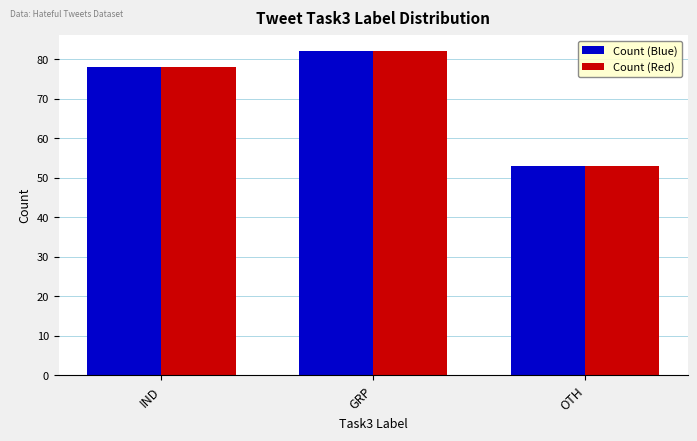

What is the greatest value displayed?

82